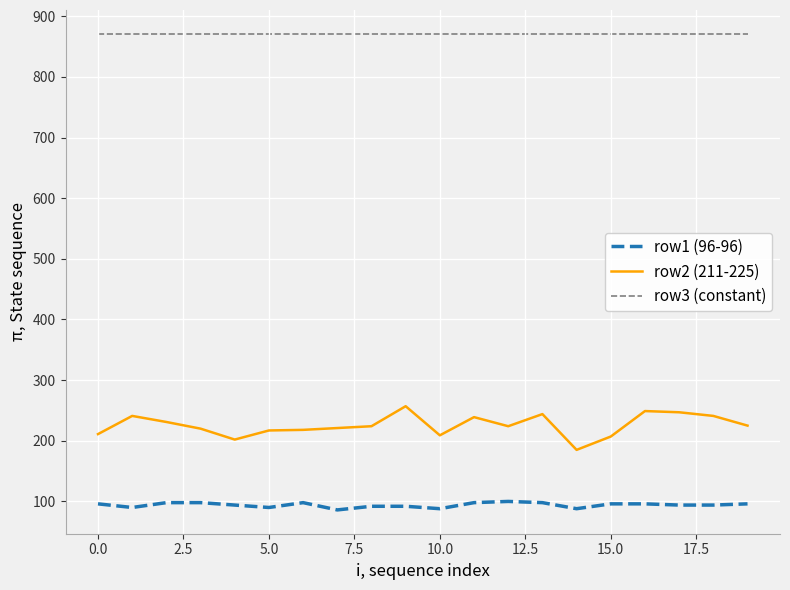

List the series in order of their overall mean, highest first.

row3 (constant), row2 (211-225), row1 (96-96)